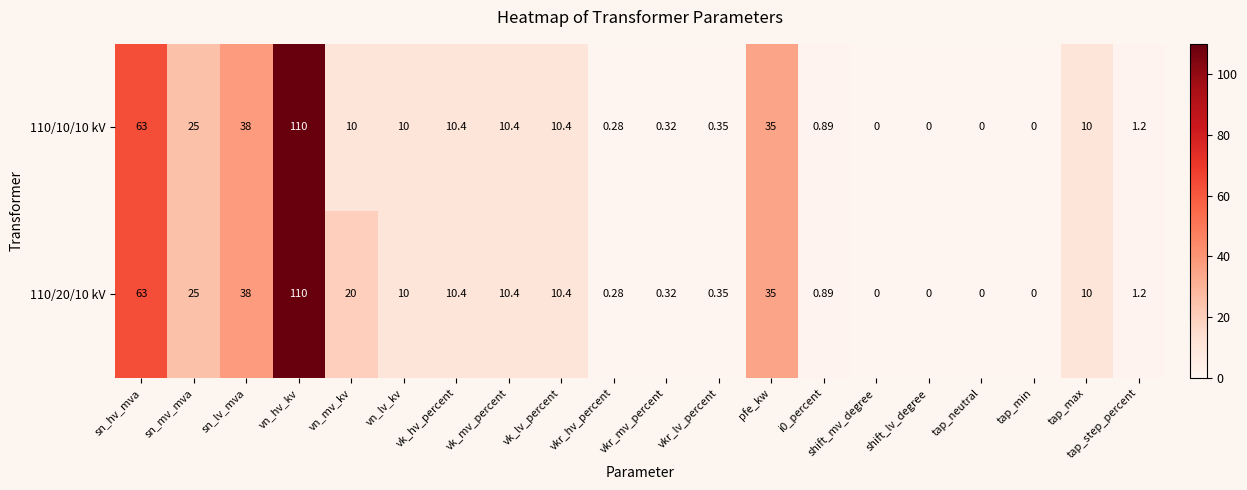

At how many categories does at least one series exceed 61?

2